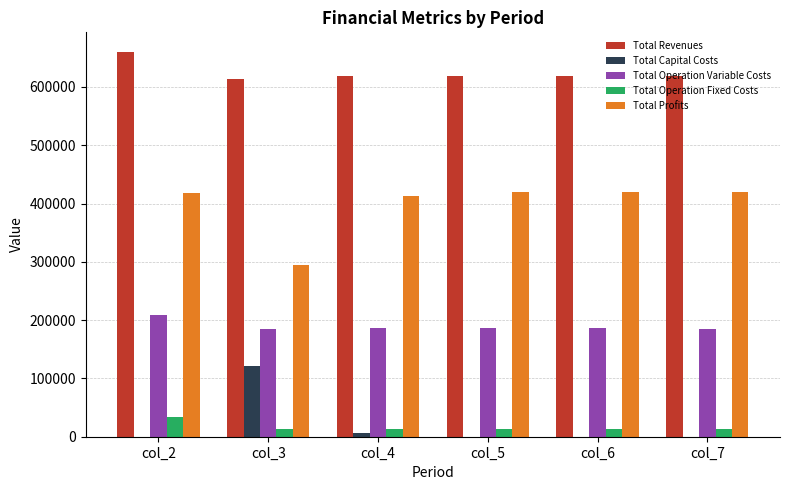

At which category is the sum across all series the highest?

col_2